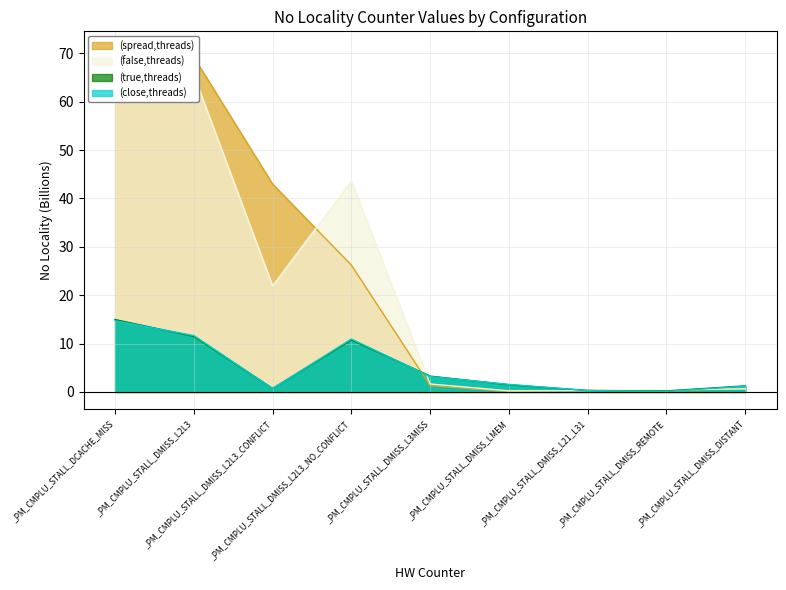

Reading left to right, list all the values displayed in this chart.

(false,threads): 59.7	65.5	21.9	43.6	1.7	0.2	0.3	0.5	0.6
(true,threads): 15.0	11.5	0.7	10.8	3.3	1.5	0.3	0.2	1.3
(close,threads): 14.7	11.7	0.7	10.9	3.2	1.6	0.3	0.1	1.2
(spread,threads): 71.0	69.2	43.0	26.2	1.3	0.1	0.3	0.2	0.7